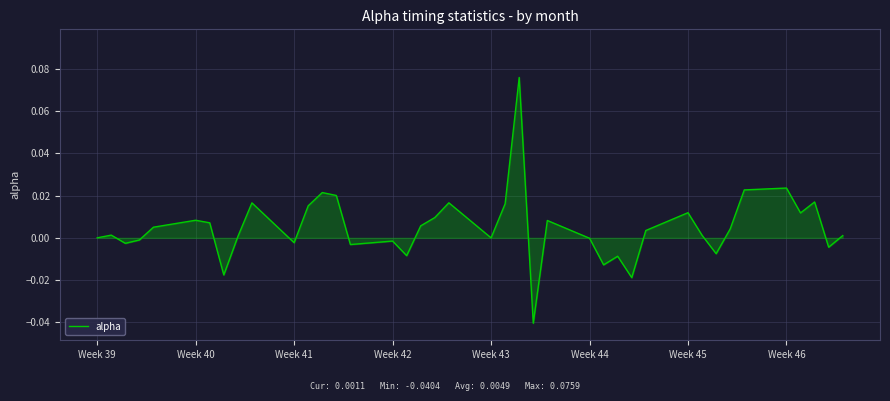

Reading left to right, transcribe all the data shown in this chart.

0.0	0.0	-0.0	-0.0	0.0	0.0	0.0	-0.0	0.0	0.0	-0.0	0.0	0.0	0.0	-0.0	-0.0	-0.0	0.0	0.0	0.0	-0.0	0.0	0.1	-0.0	0.0	-0.0	-0.0	-0.0	-0.0	0.0	0.0	0.0	-0.0	0.0	0.0	0.0	0.0	0.0	-0.0	0.0